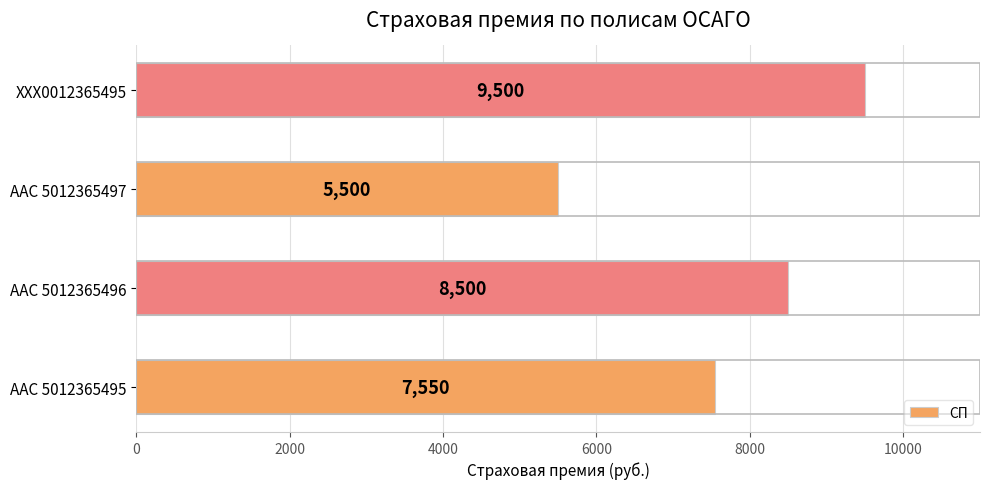

What is the difference between the values at ААС 5012365497 and ХХХ0012365495?

4000